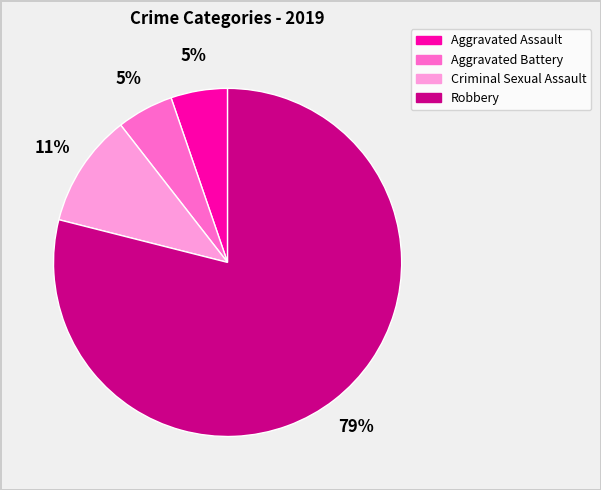

To the nearest percent, what is the difference between the largest and smallest slice percentages?

74%